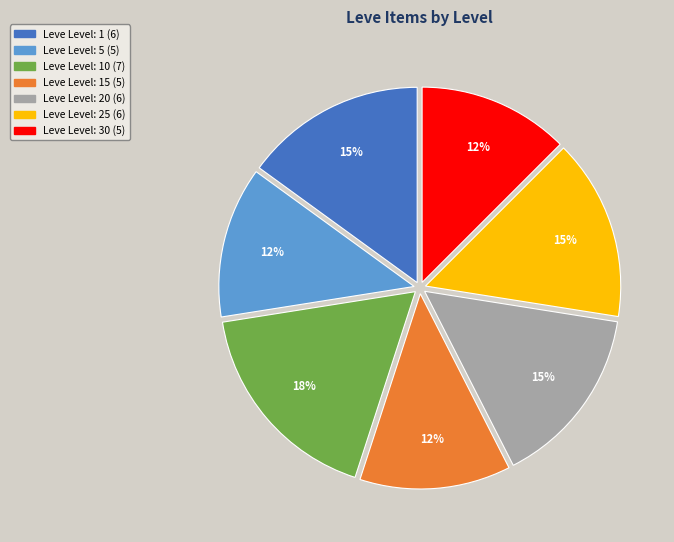

Between Leve Level: 25 (6) and Leve Level: 15 (5), which is larger?

Leve Level: 25 (6)